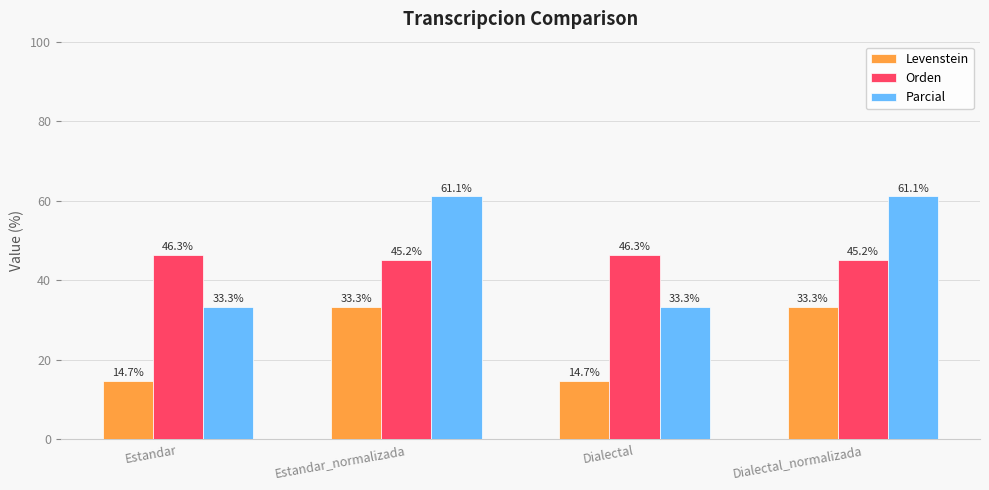

Count the number of categories in the chart.

4